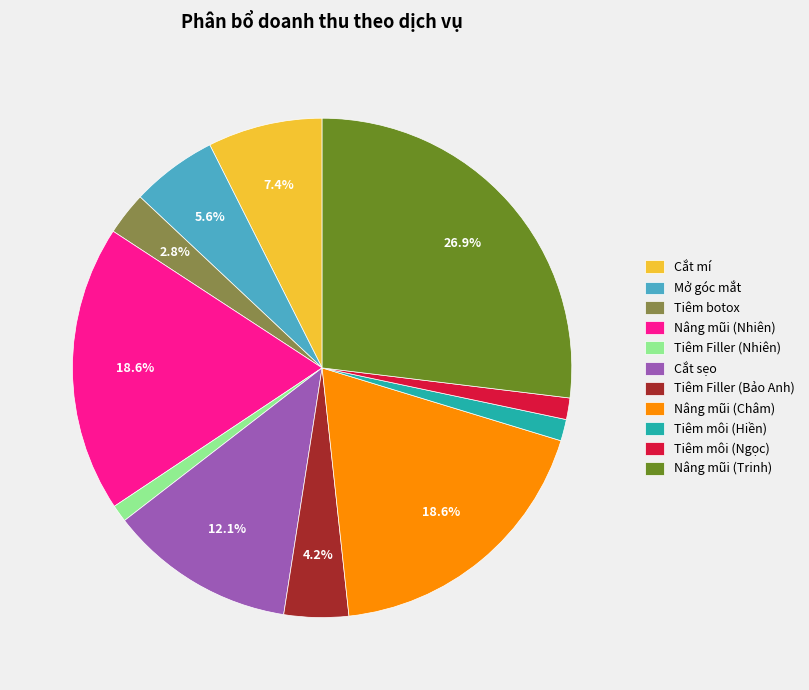

Approximately how many times larger is the value at Nâng mũi (Châm) compared to Mở góc mắt?

3.3